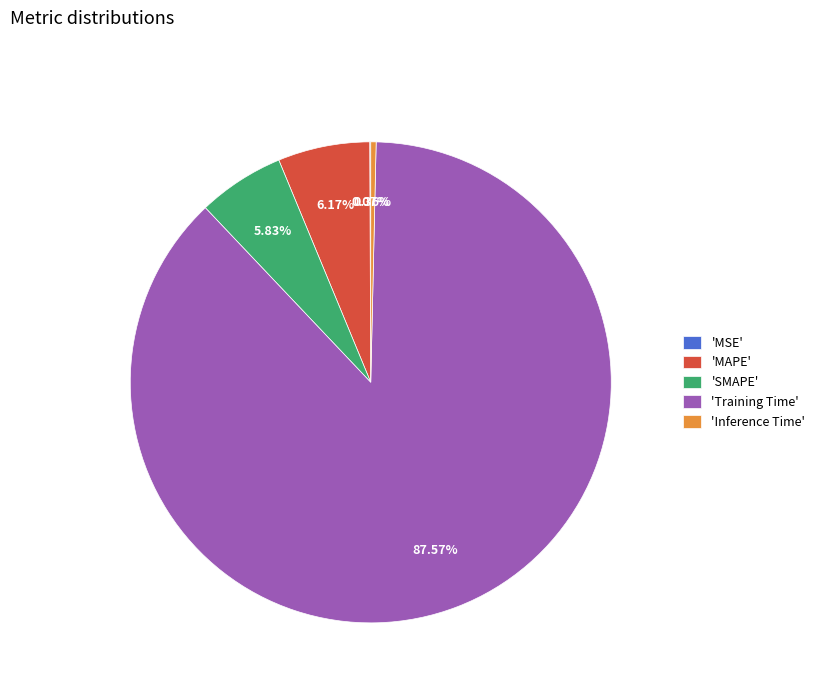

Which slice is the largest?

'Training Time'